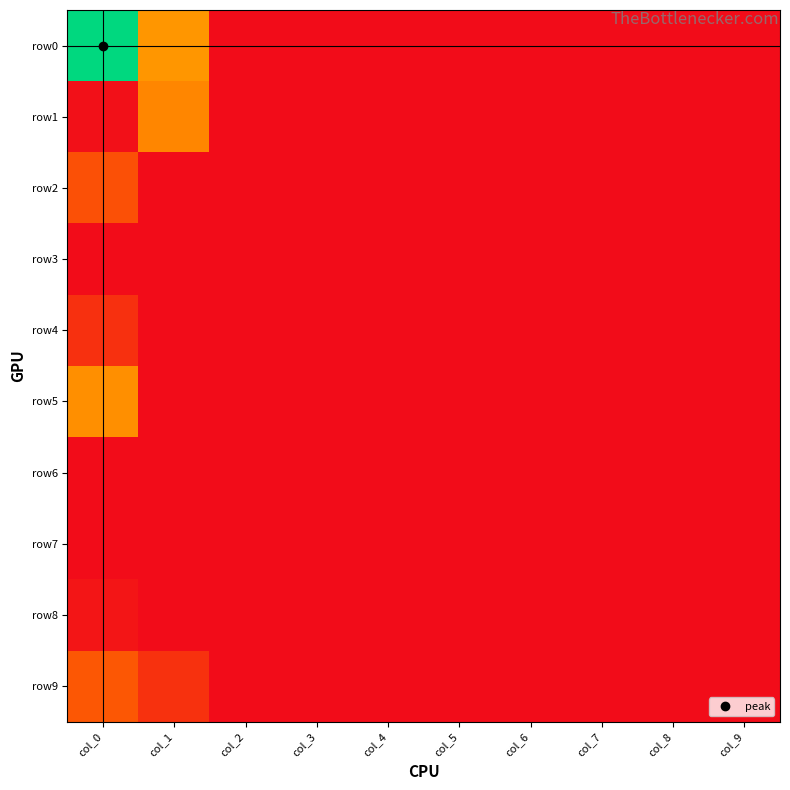

What is the maximum value shown in the chart?

1425022000000